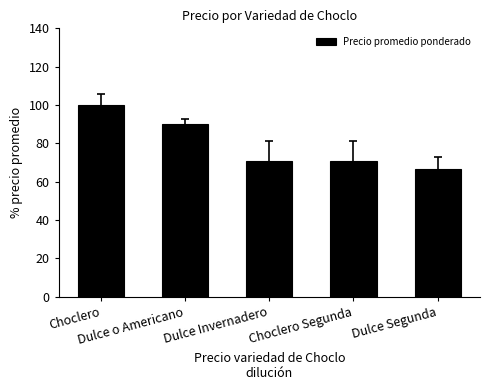

The value at Choclero is 100.0. True or false?

True